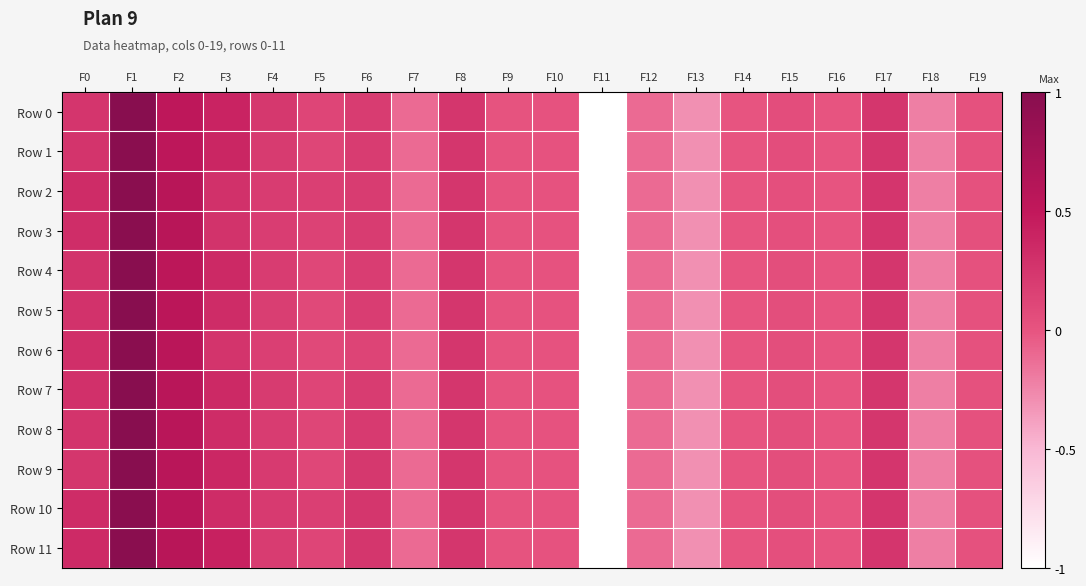

At how many categories does at least one series exceed 0?

12